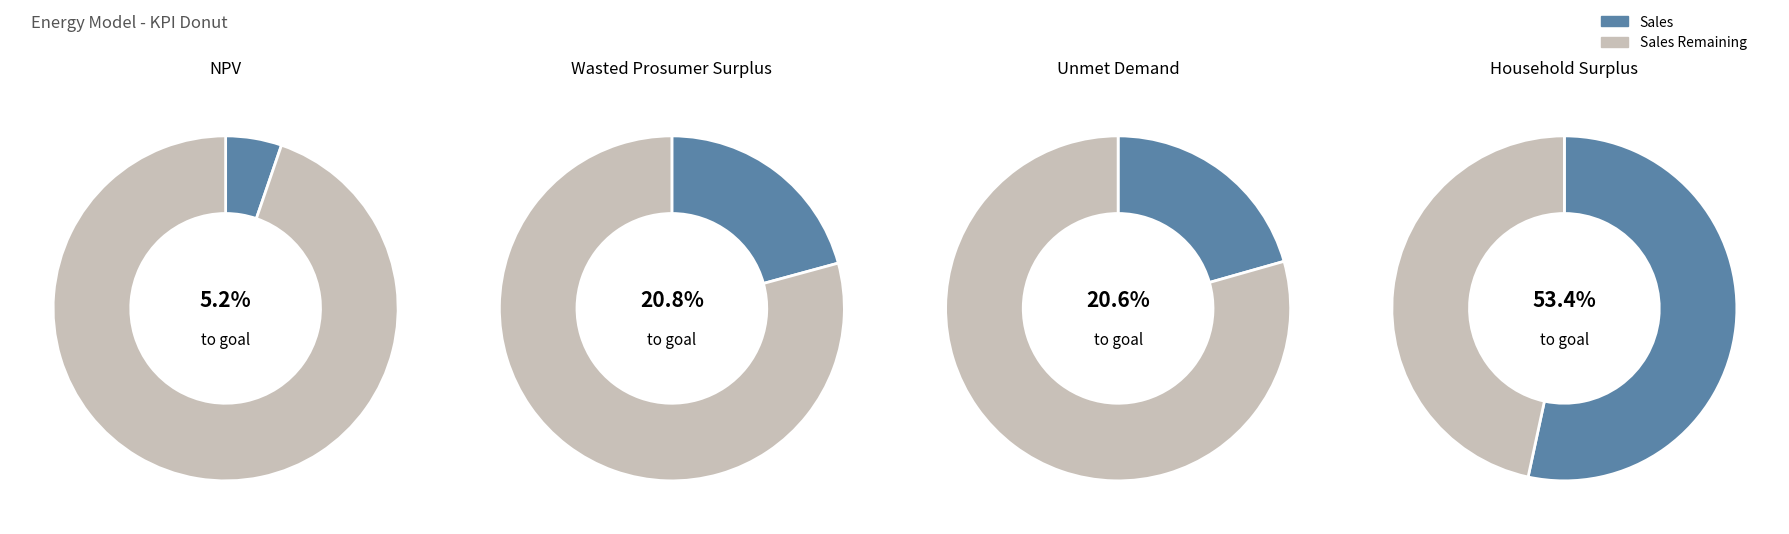

To the nearest percent, what is the combined percentage of NPV and Household Surplus?

59%